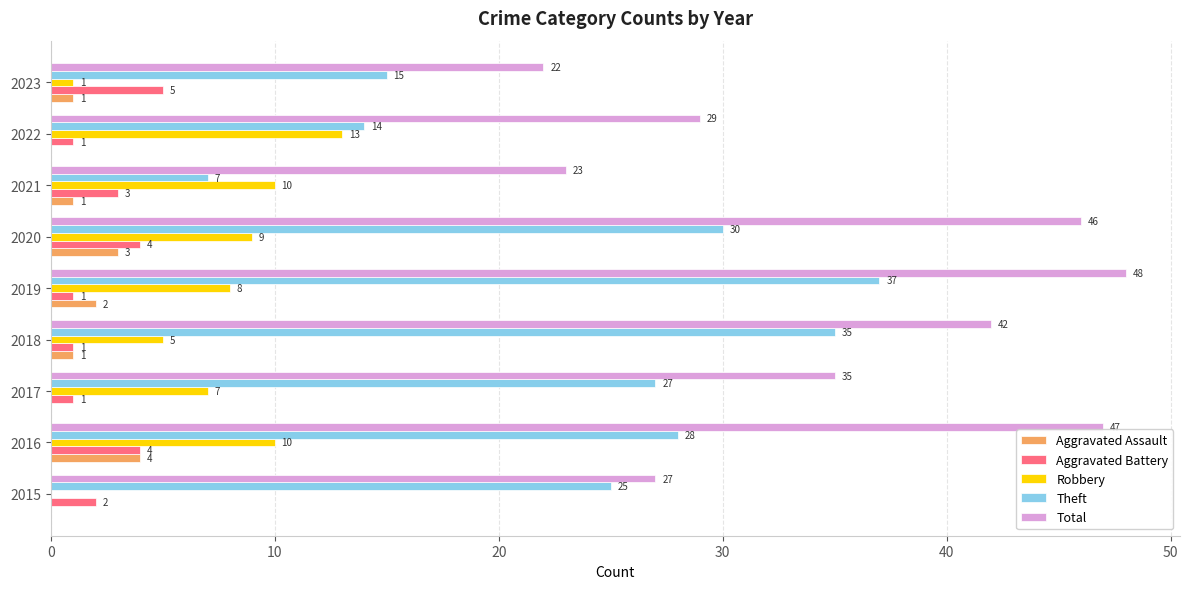

How many data points does each series have?

9